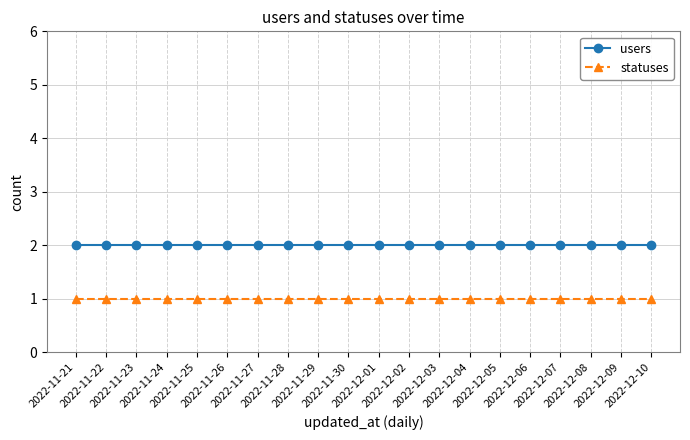

Which series has the largest total across all categories?

users